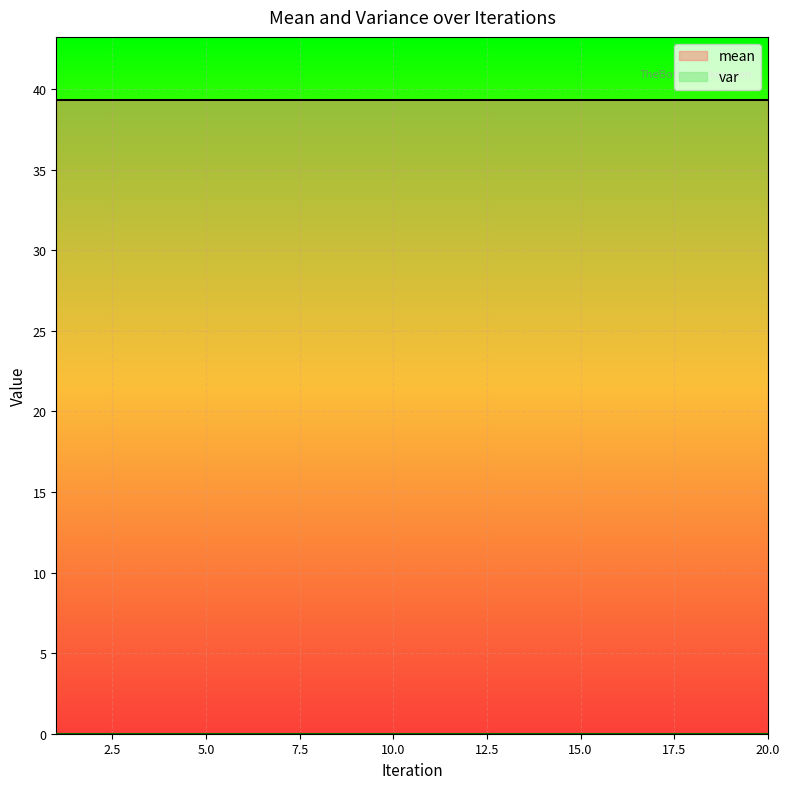

True or false: mean and var cross at least once.

False